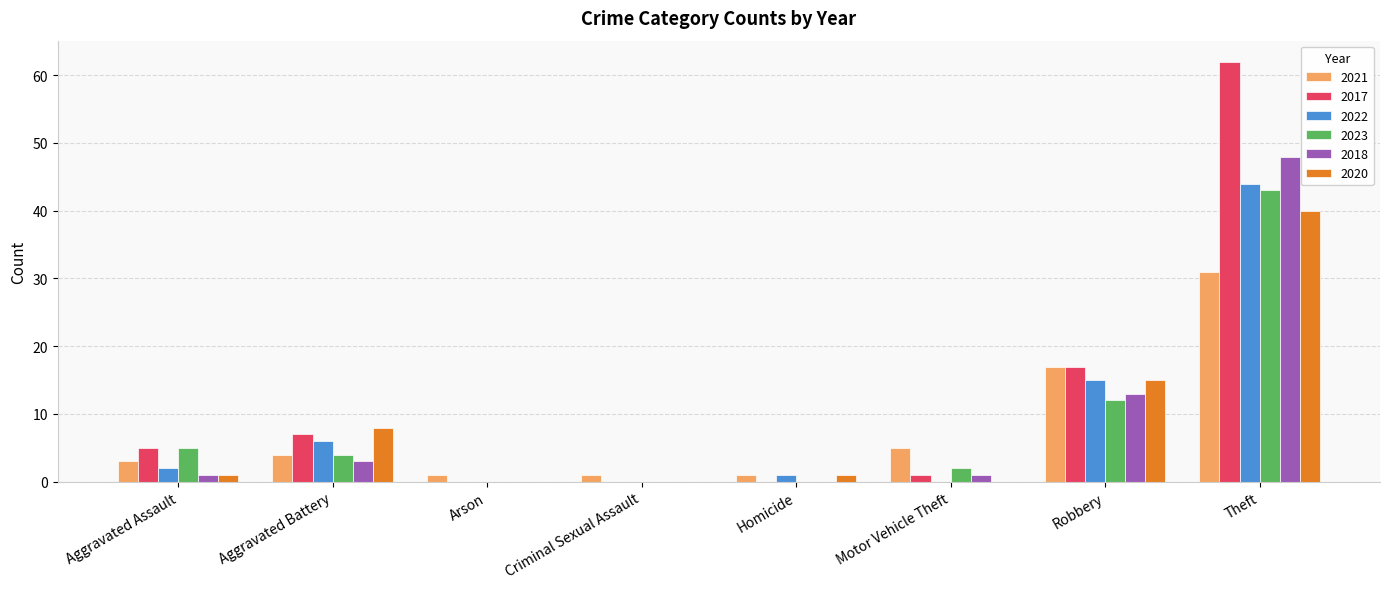

What are all the series names shown in the legend?

2021, 2017, 2022, 2023, 2018, 2020